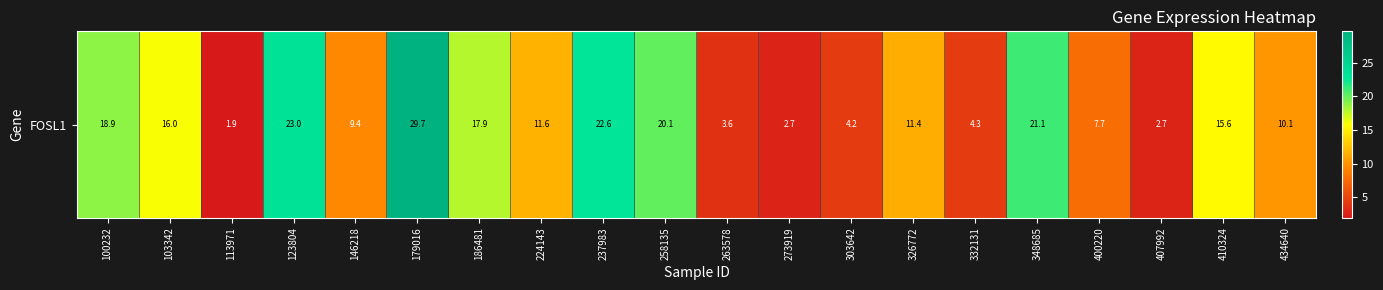

How many data points does each series have?

20